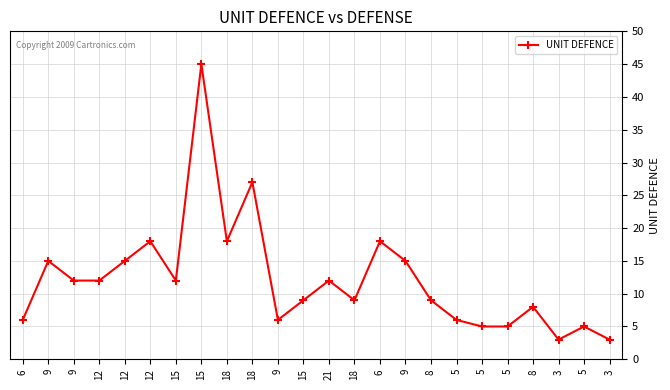

How many series are shown in this chart?

1